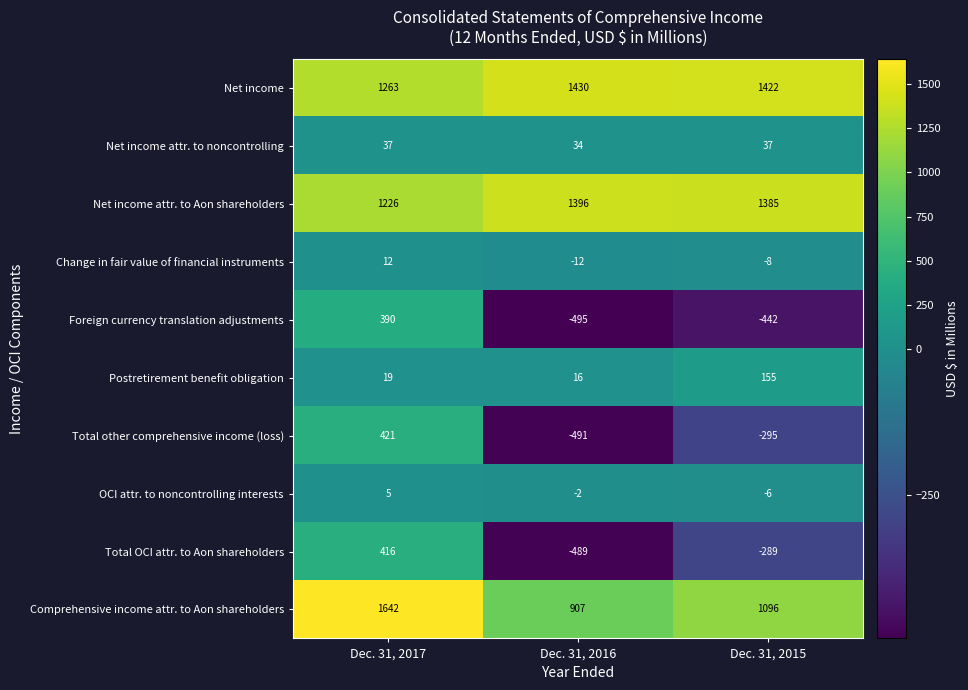

What is the sum of the Comprehensive income attr. to Aon shareholders values at Dec. 31, 2017 and Dec. 31, 2015?

2738